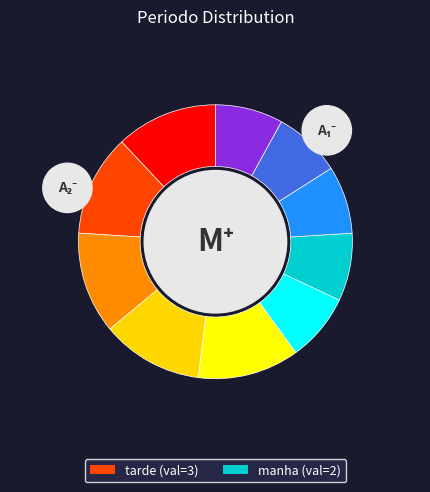

To the nearest percent, what is the difference between the manha and tarde slice percentages?

20%